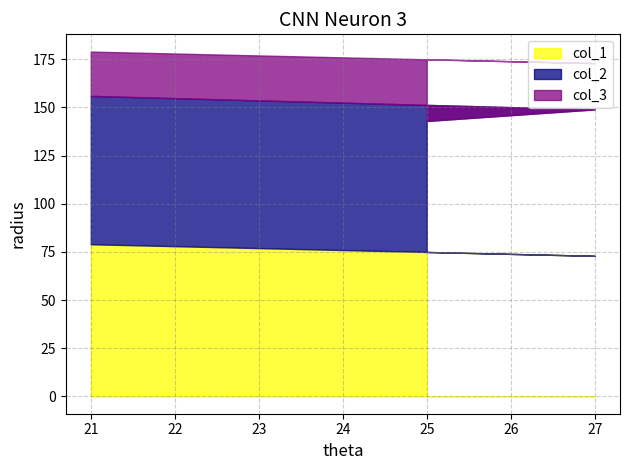

Is the value of col_3 at 25 greater than the value of col_1 at 25?

No